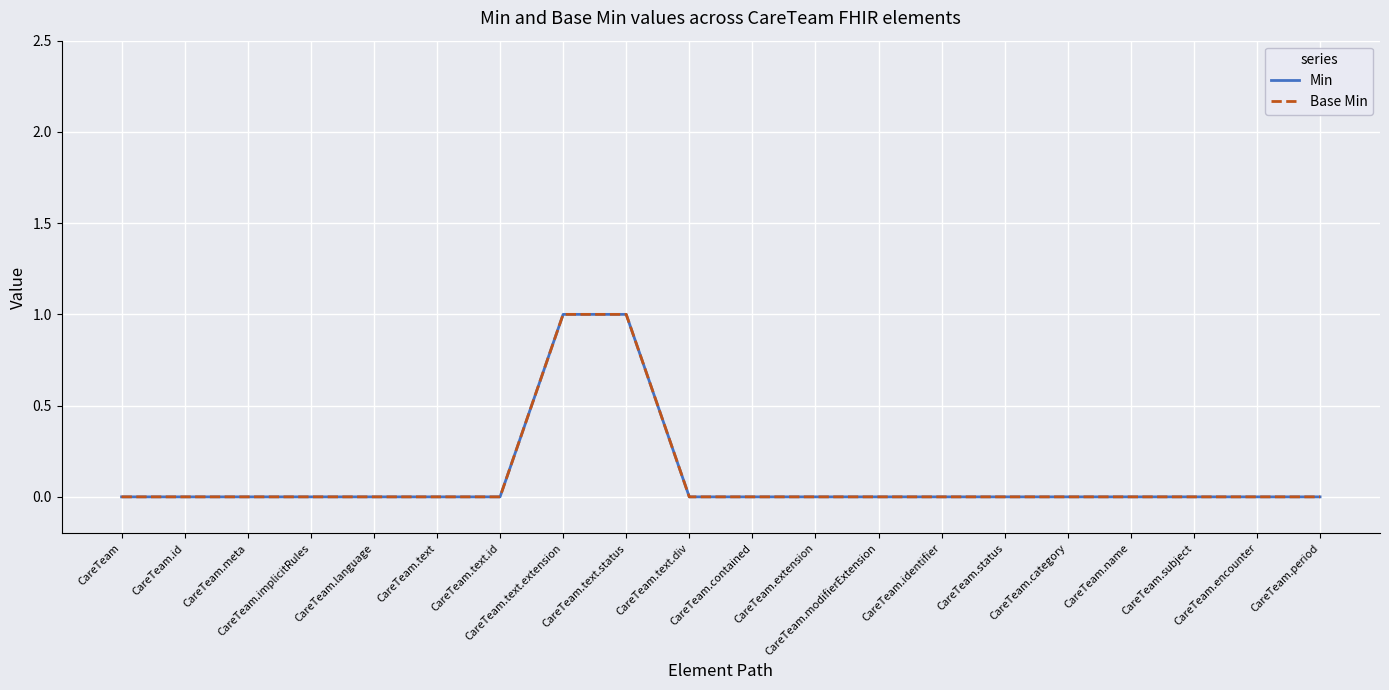

Is this an area chart (filled region under the line)?

No